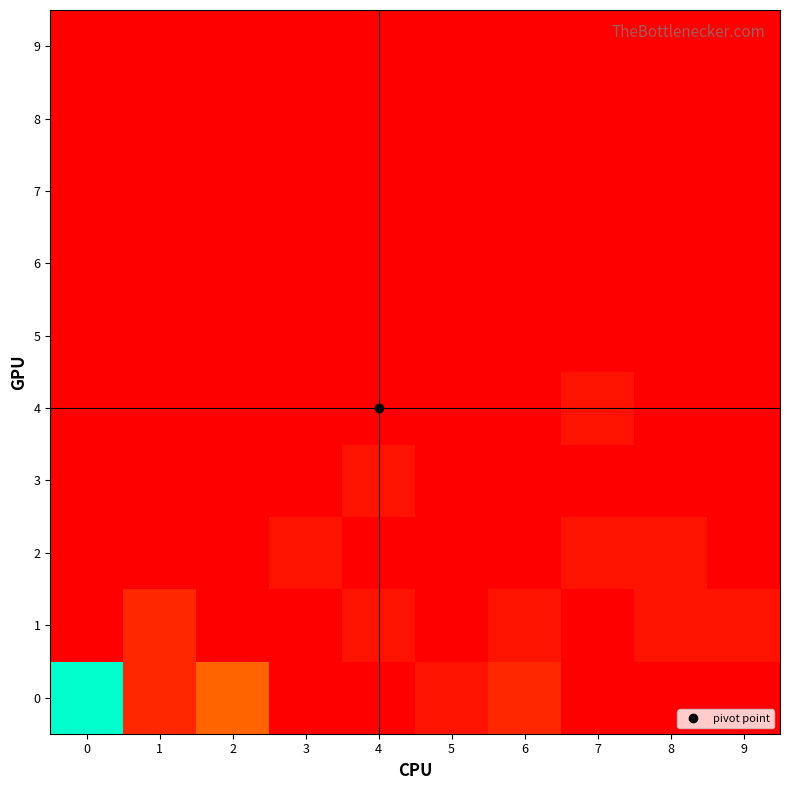

How many categories are shown in the chart?

10